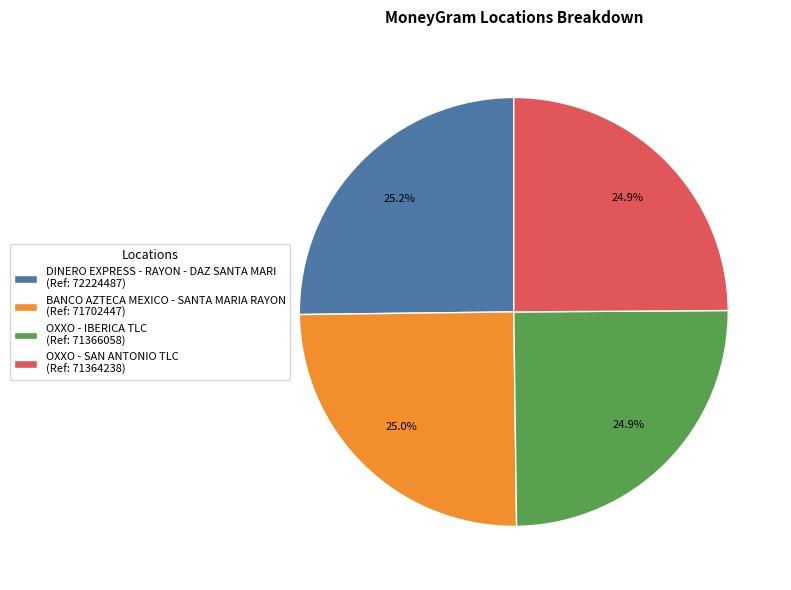

What is the ratio of the value at BANCO AZTECA MEXICO - SANTA MARIA RAYON to the value at OXXO - IBERICA TLC?

1.0